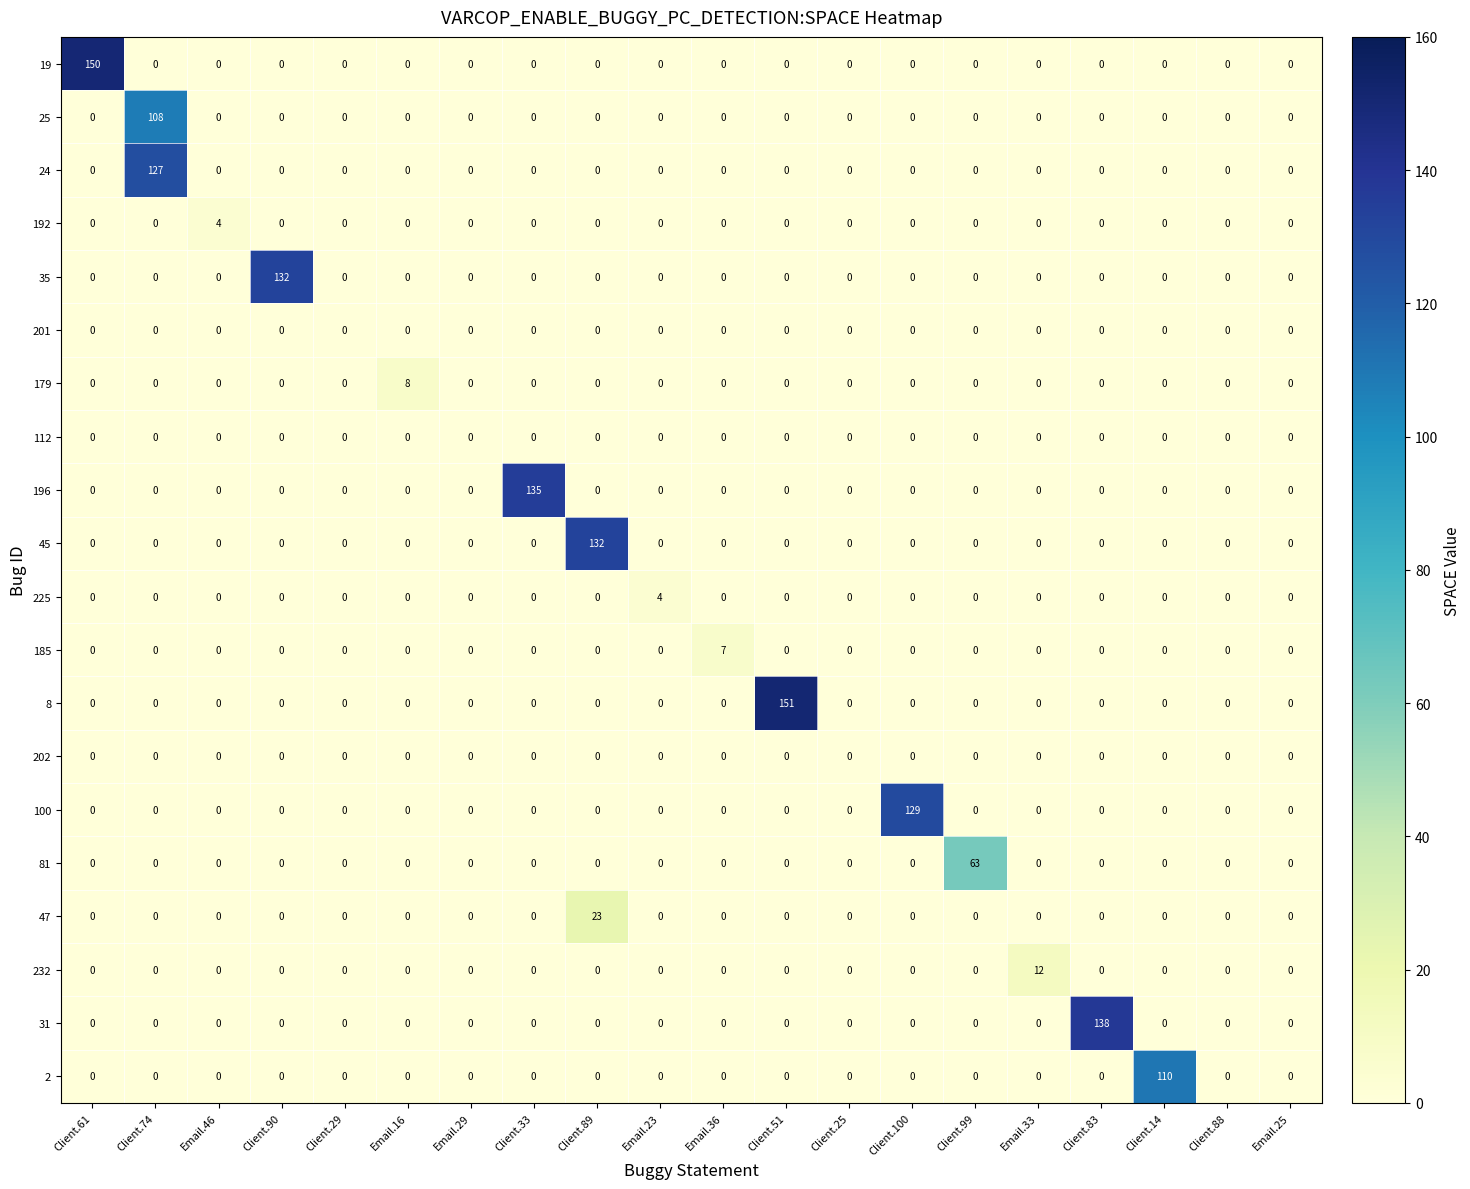

Which series has the largest range (max minus min)?

8